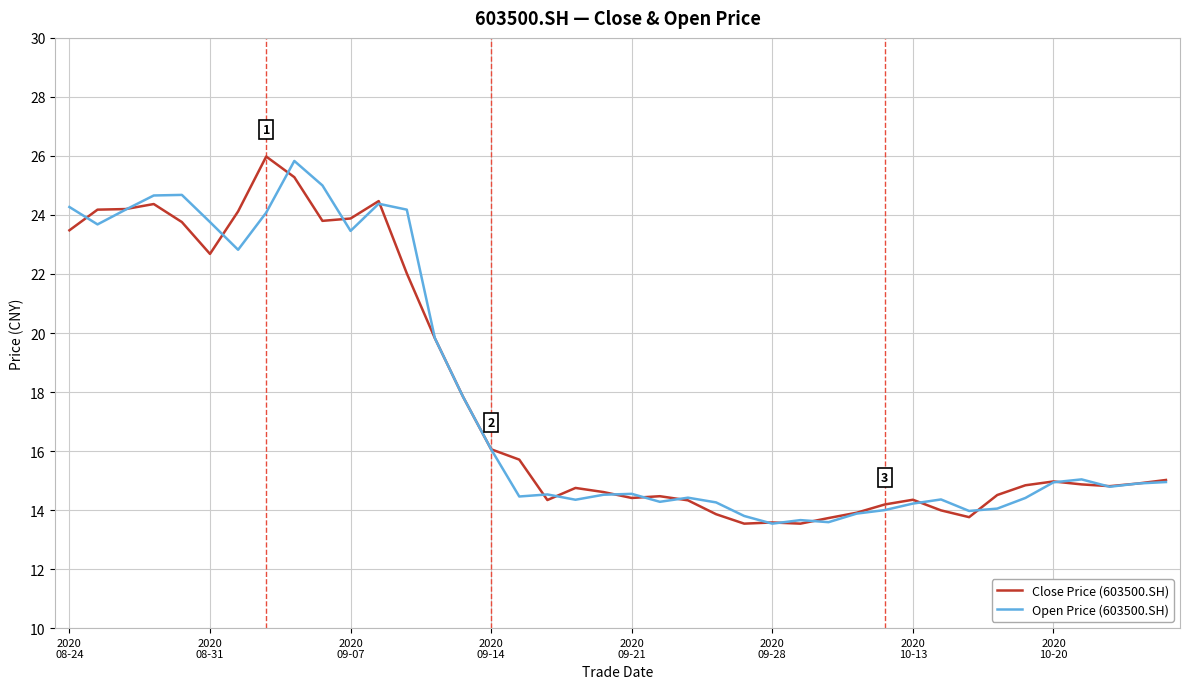

What is the highest value of the Close Price (603500.SH) series?

26.0